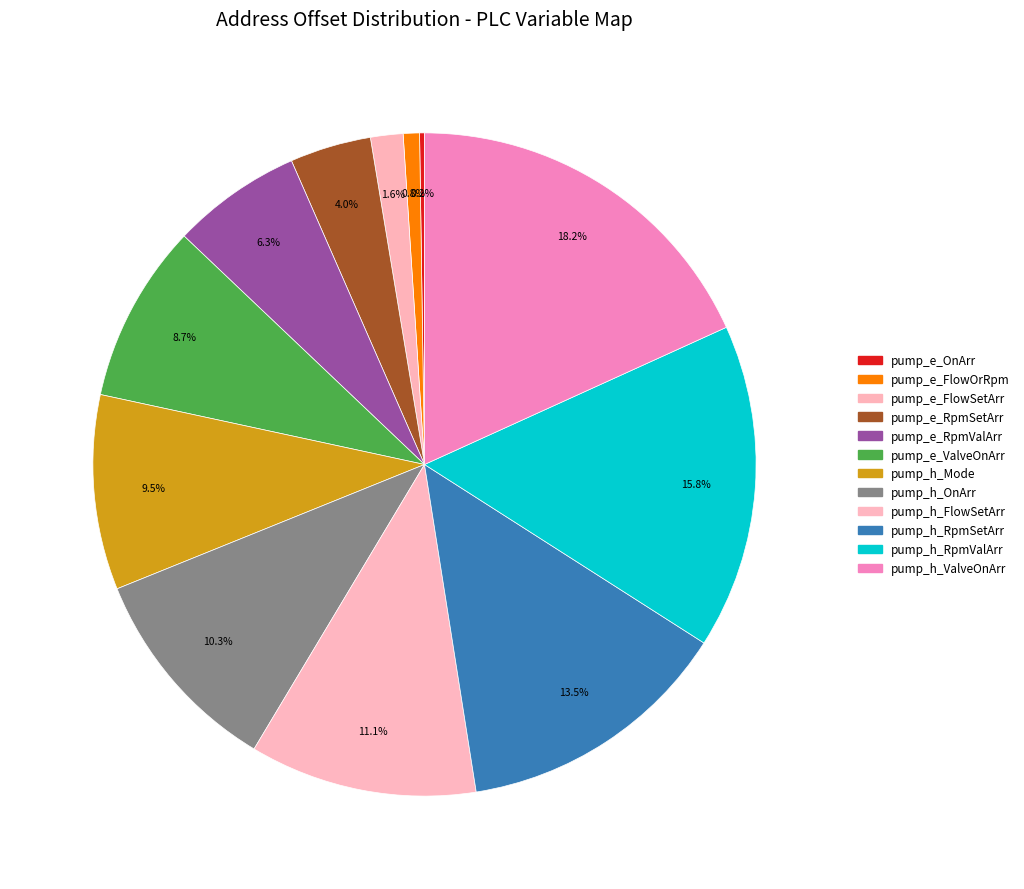

Does any single category account for the majority?

No